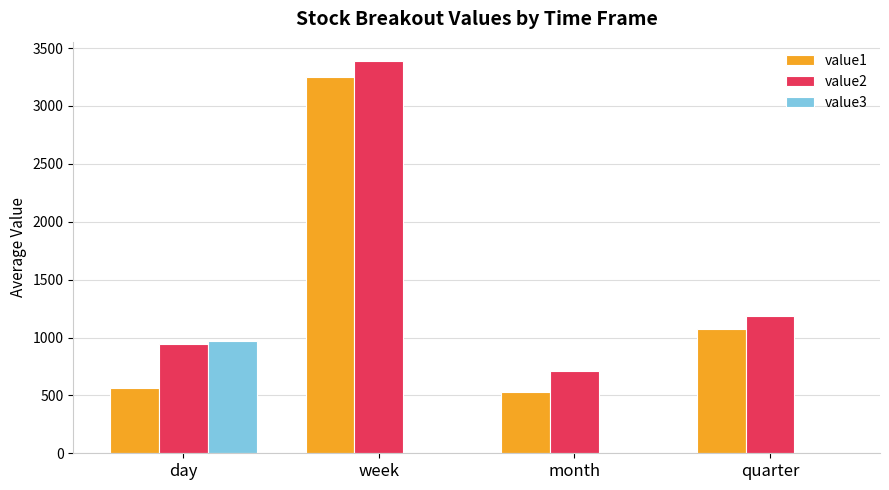

How many distinct data groups are displayed?

3